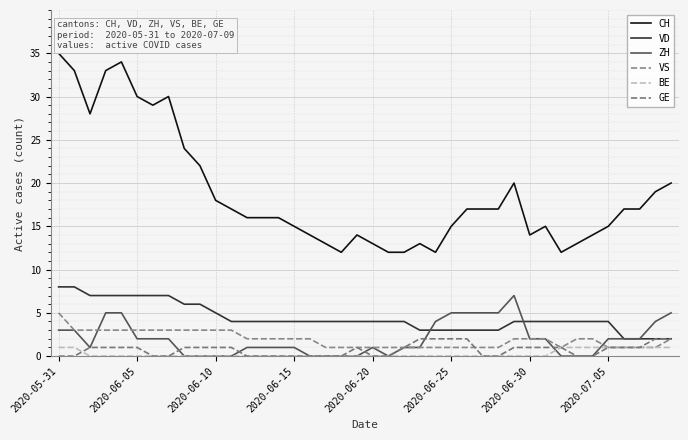

What is the difference between the maximum and second lowest values in the ZH series?

7